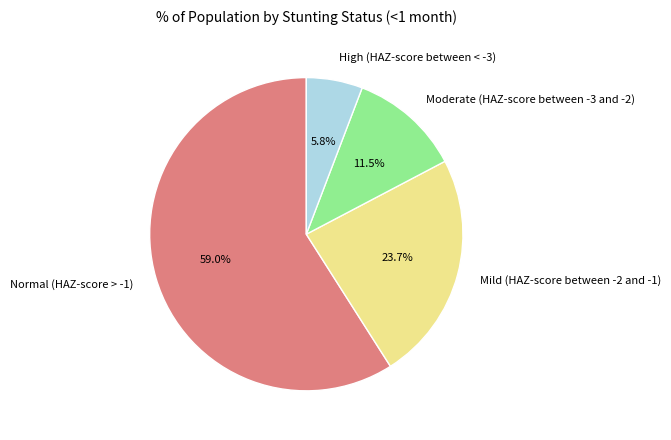

Is there any slice that represents more than half of the pie?

Yes